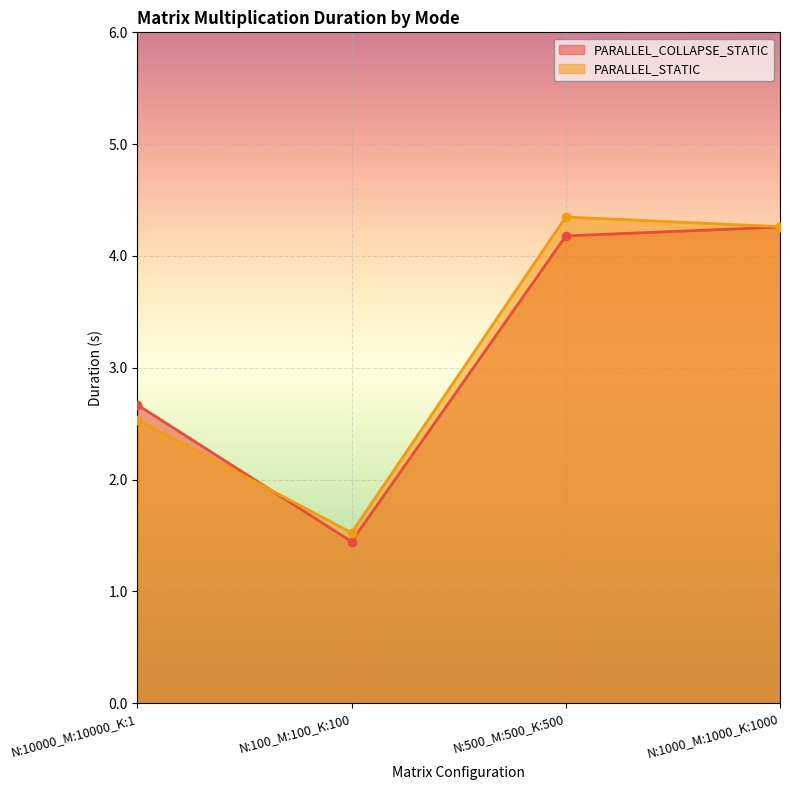

What is the value of the PARALLEL_COLLAPSE_STATIC point at the 4th from the left?

4.3